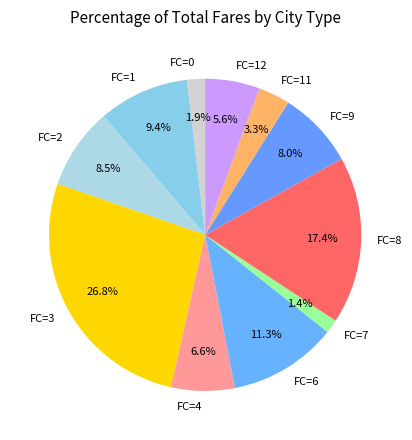

Count the number of slices in the pie.

11